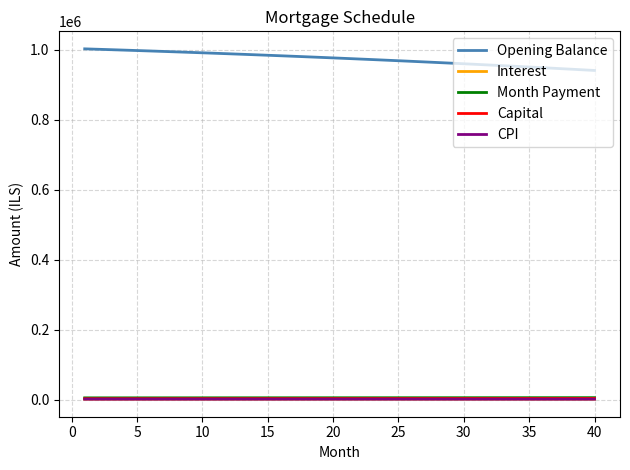

Which series has the largest range (max minus min)?

Opening Balance